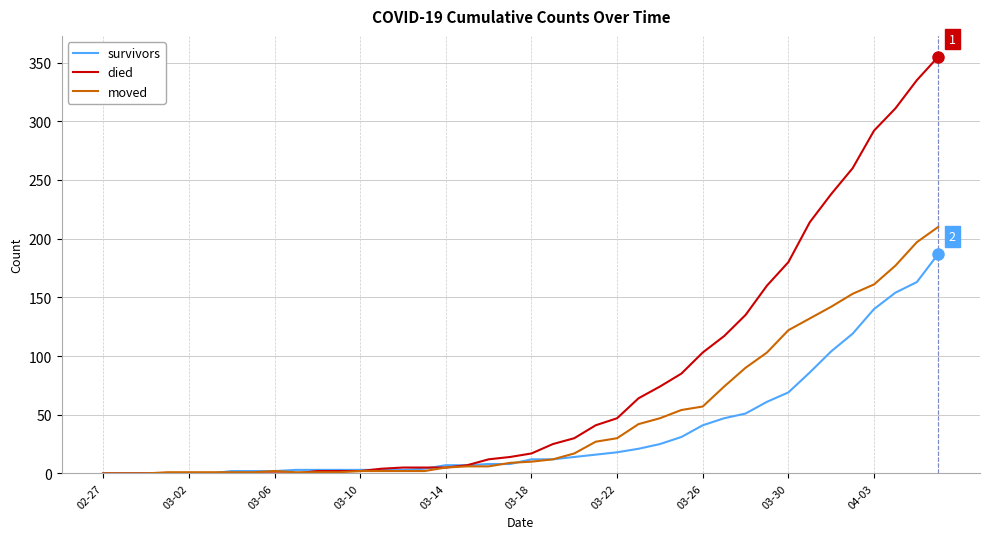

How many categories are shown in the chart?

40